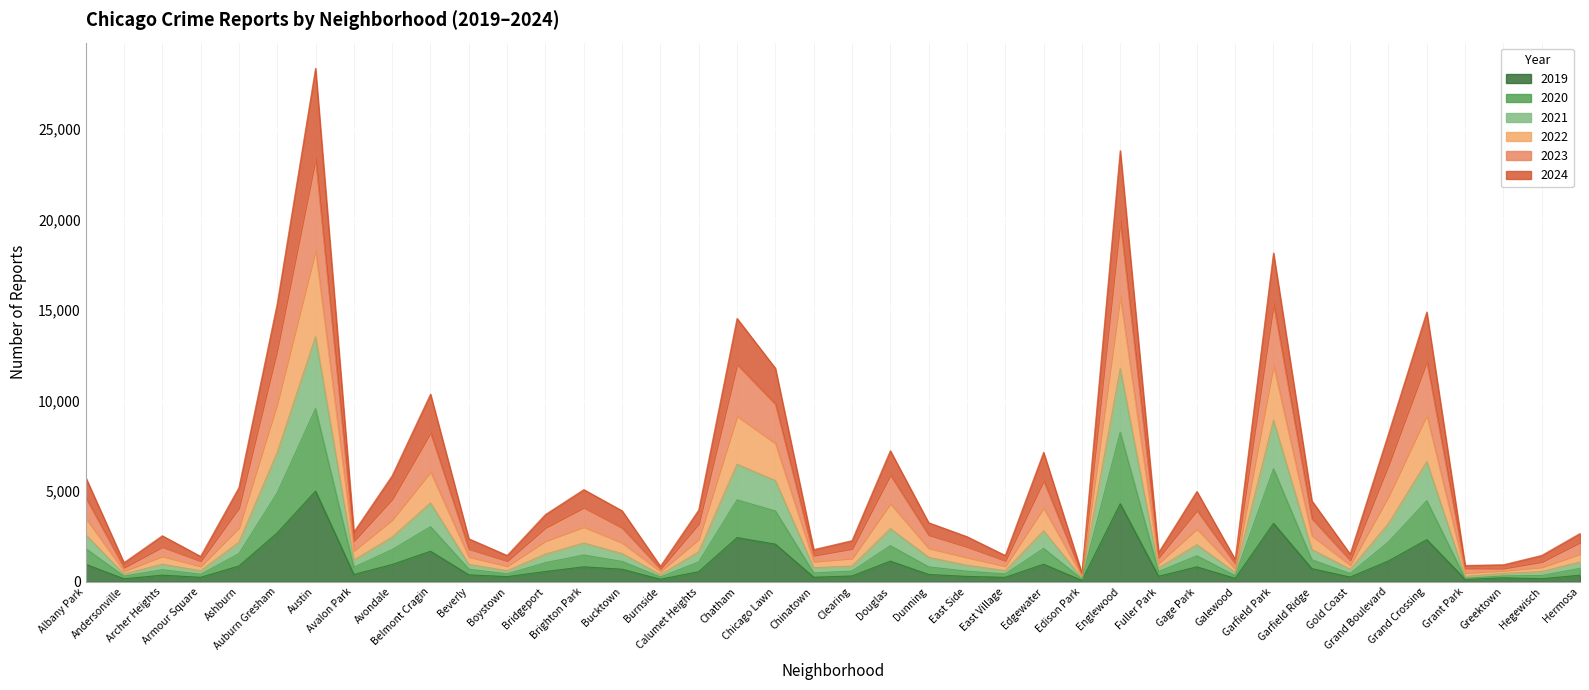

What value does the 2024 series have at Archer Heights, to the nearest 50?

950